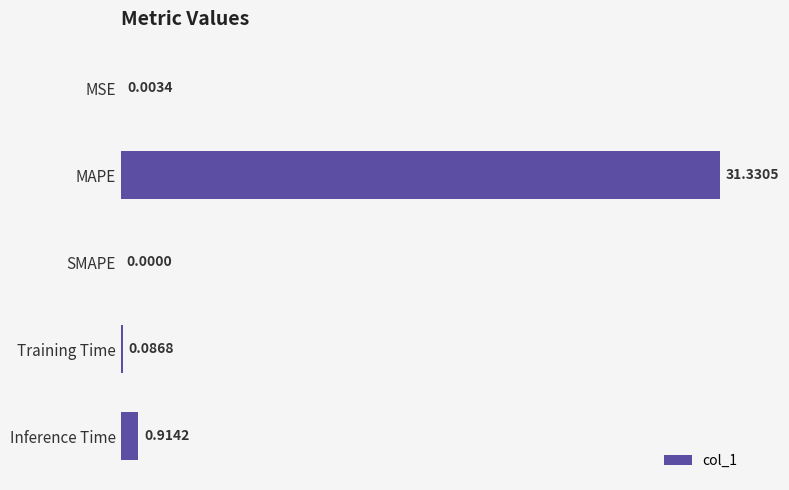

What is the sum of all values?

32.3